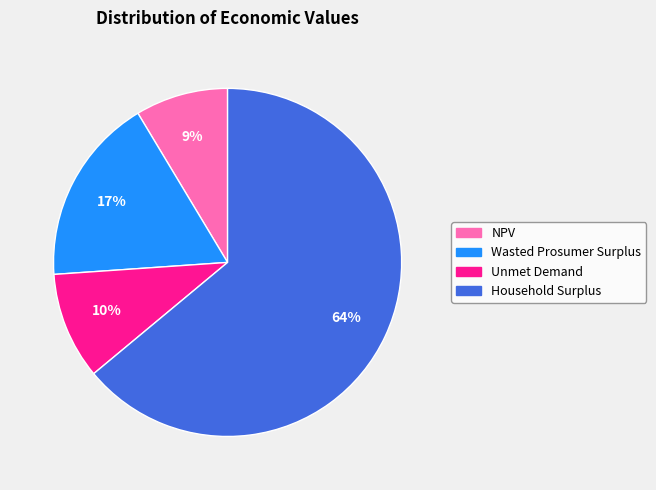

Is the sum of Unmet Demand and Household Surplus greater than half?

Yes